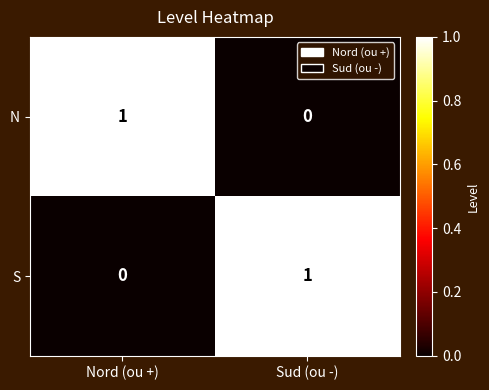

Reading left to right, transcribe all the data shown in this chart.

N: 1	0
S: 0	1